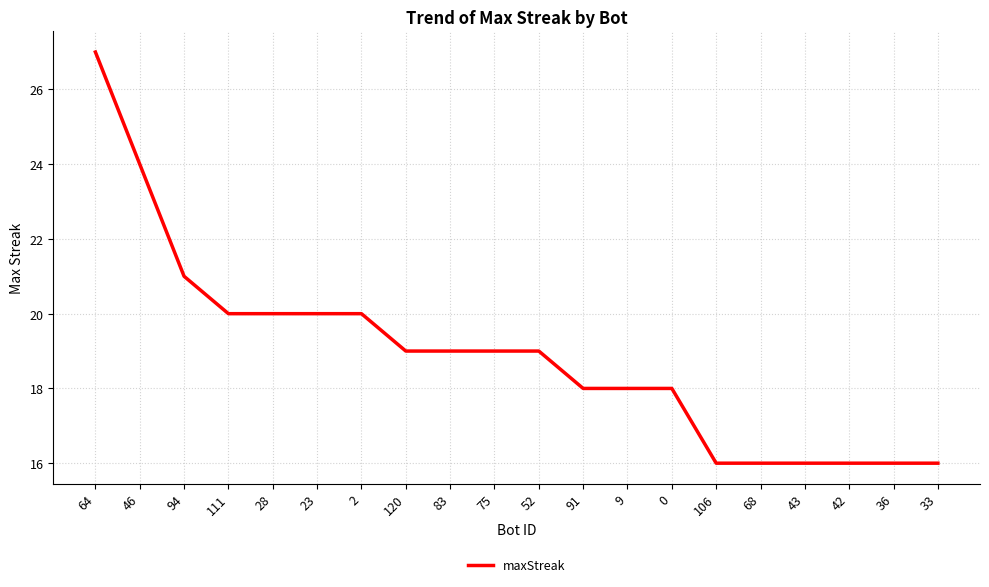

How many lines are shown in the chart?

1